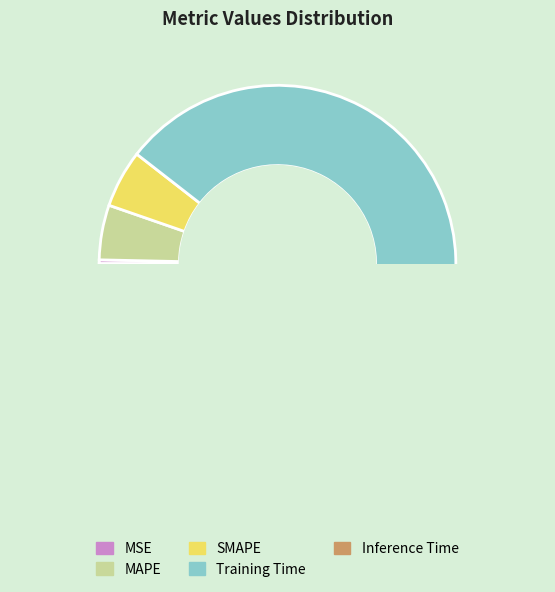

Which slice represents more than half of the pie?

Training Time